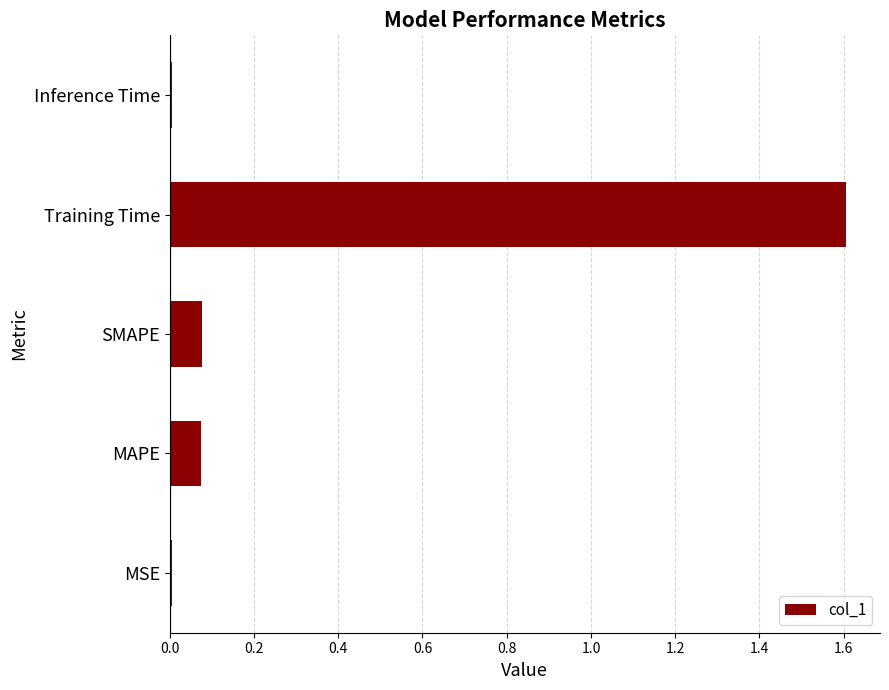

Between Training Time and MAPE, which is larger?

Training Time